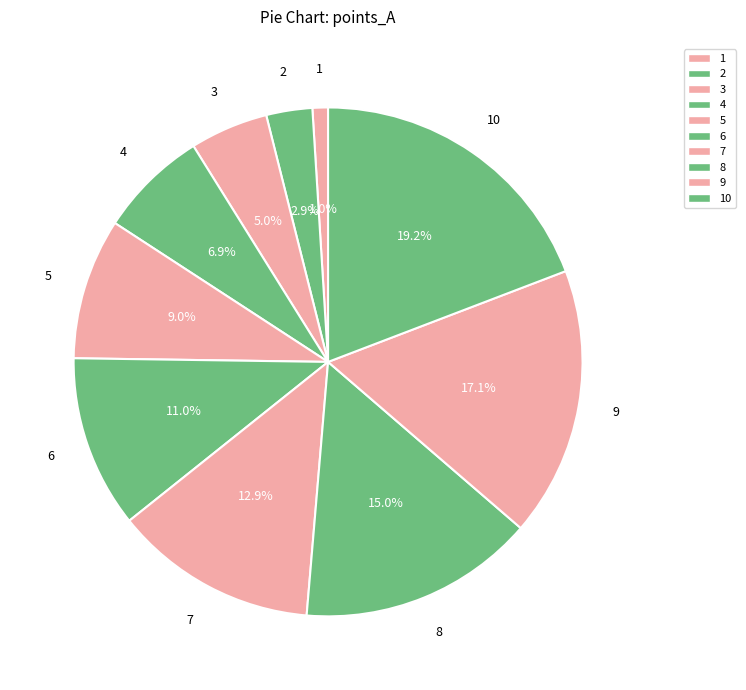

How many segments does this pie chart have?

10